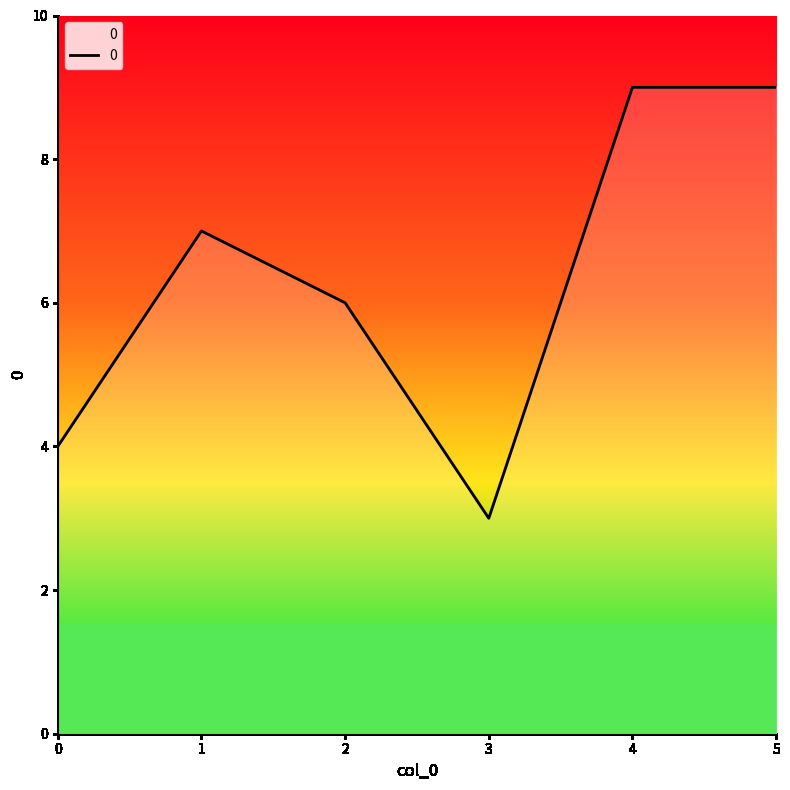

What is the greatest value displayed?

9